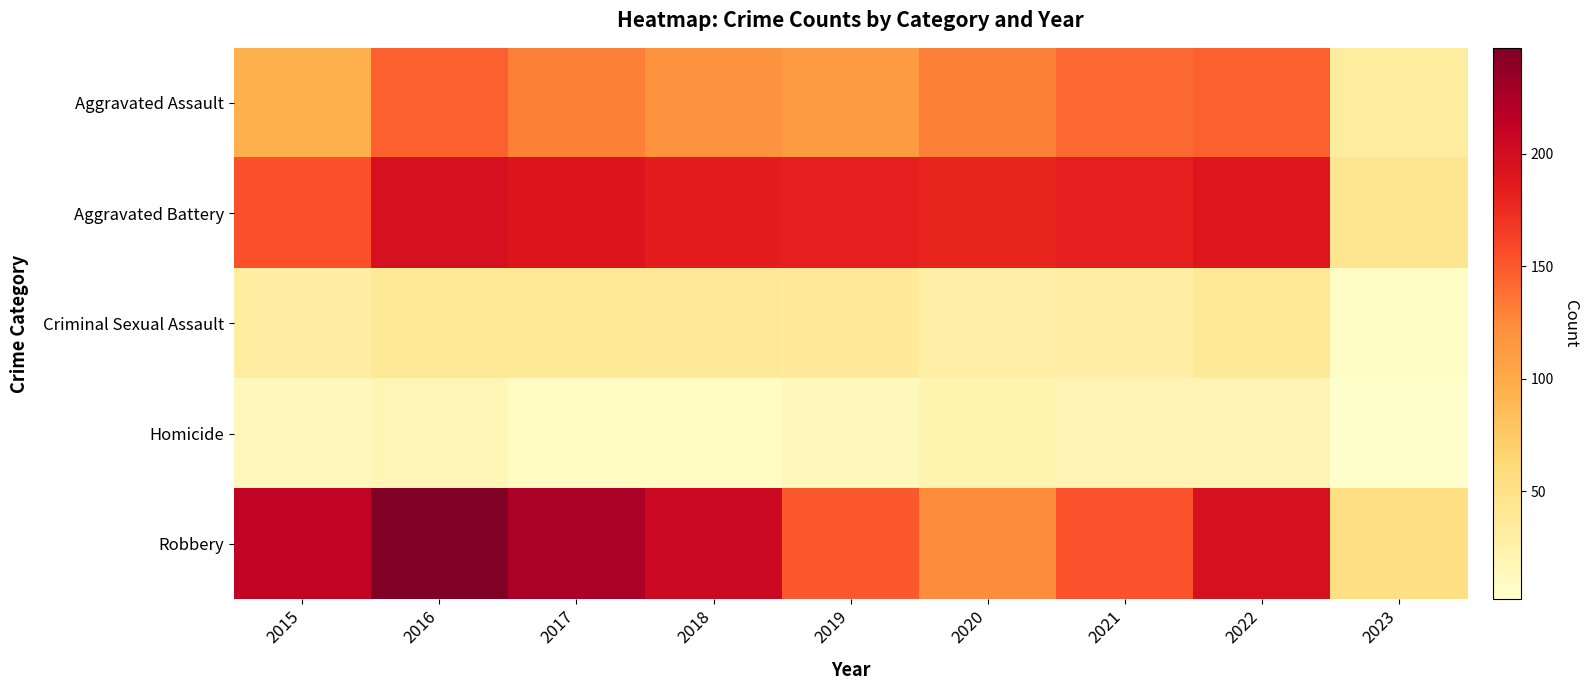

How many distinct data groups are displayed?

5